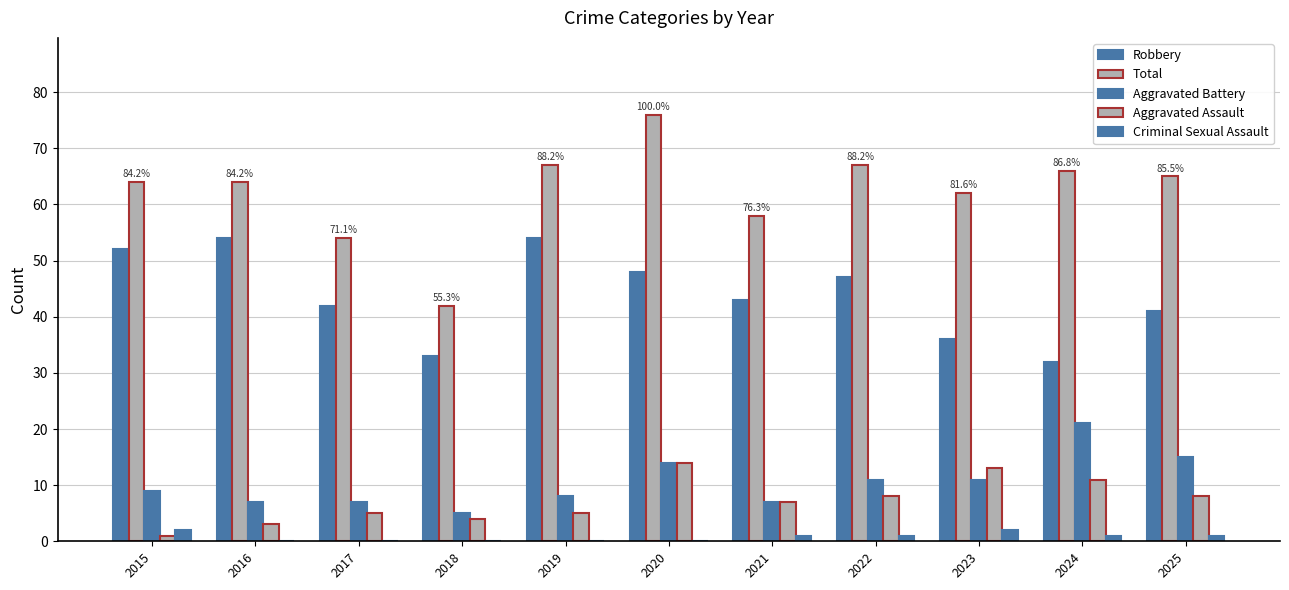

How many groups of bars are there?

11